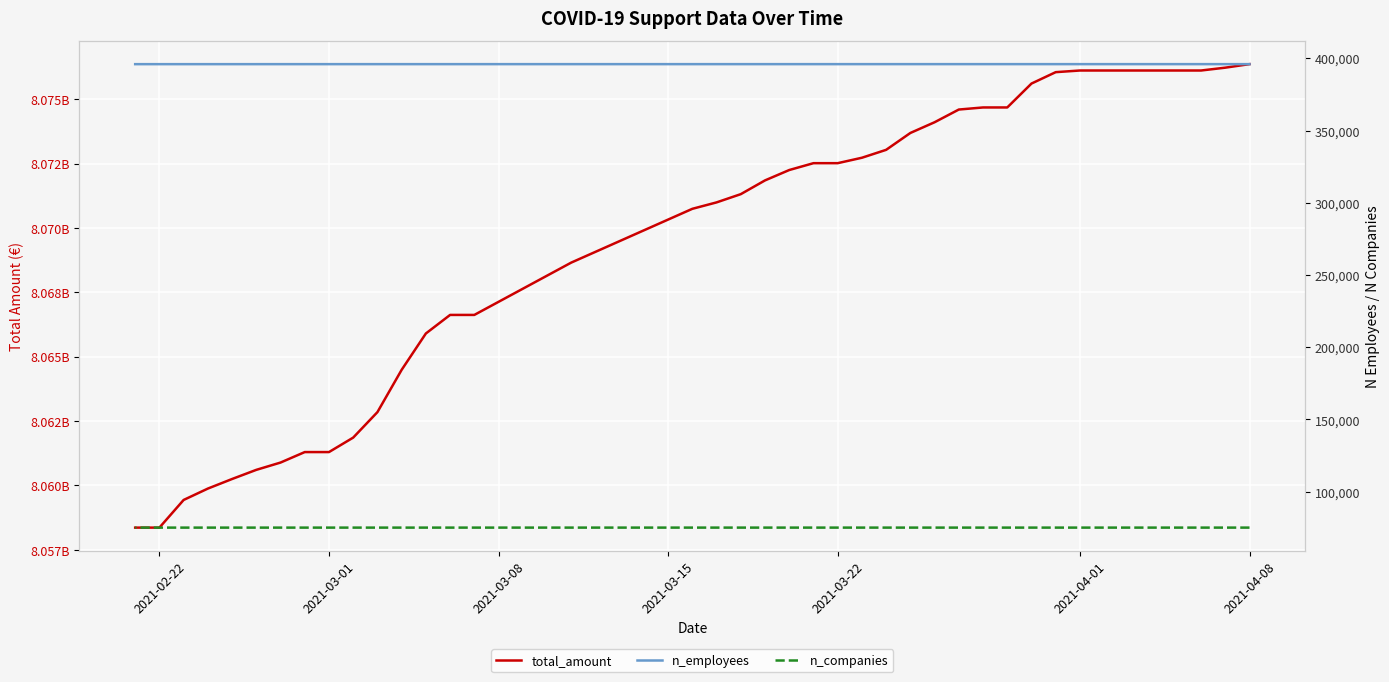

Where does the n_employees series first go above 395972?

2021-04-08